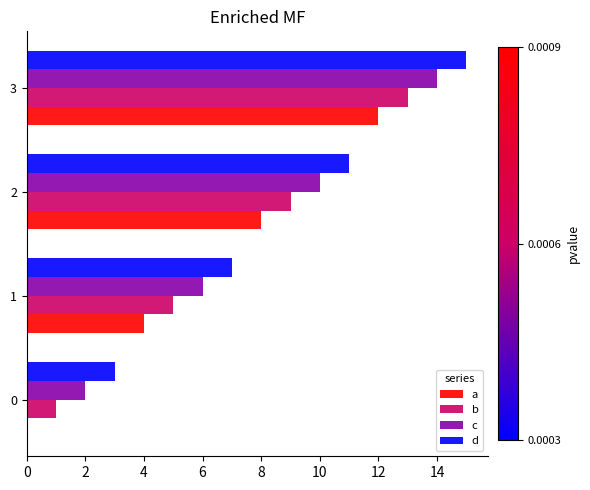

Which series has the largest total across all categories?

d